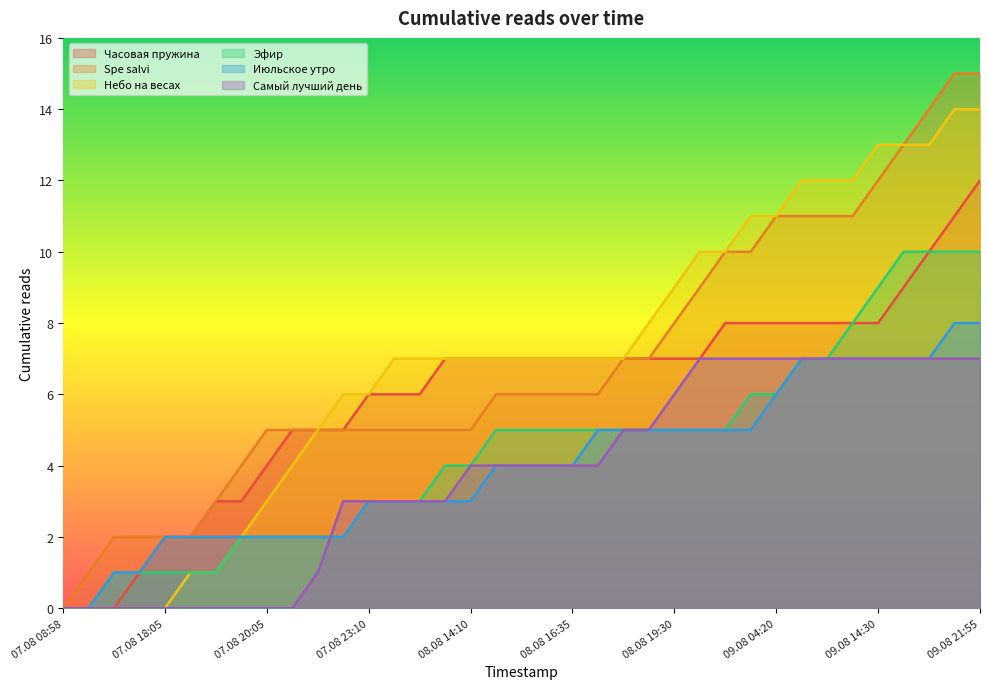

What is the difference between the highest and lowest values at 08.08 18:05?

3